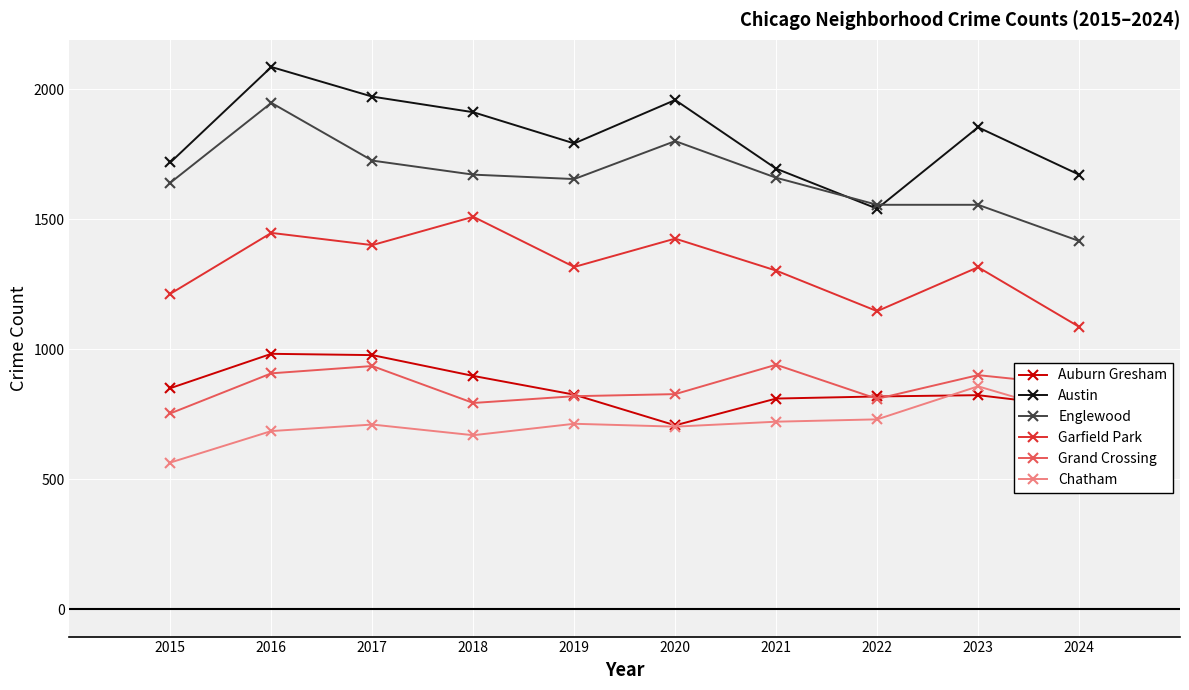

What is the average value of the Chatham series?

710